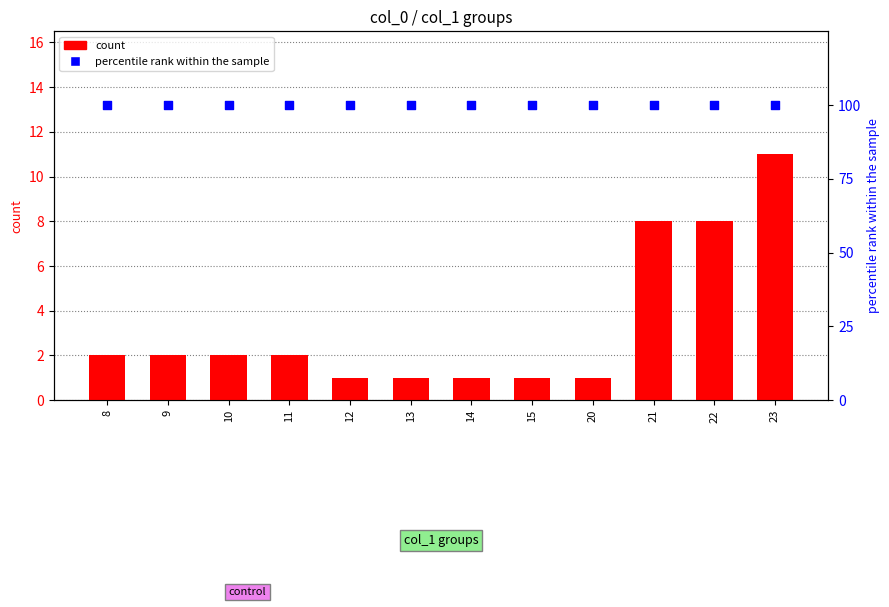

What is the total value across all series at 12?

101